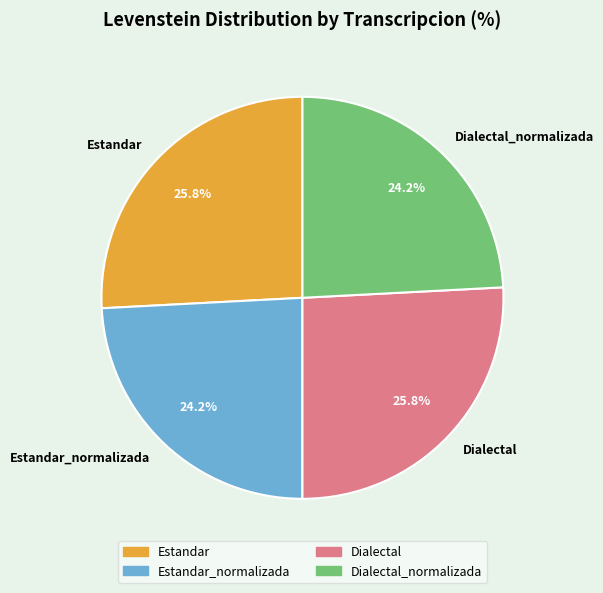

To the nearest percent, what percentage of the pie is Dialectal_normalizada?

24%